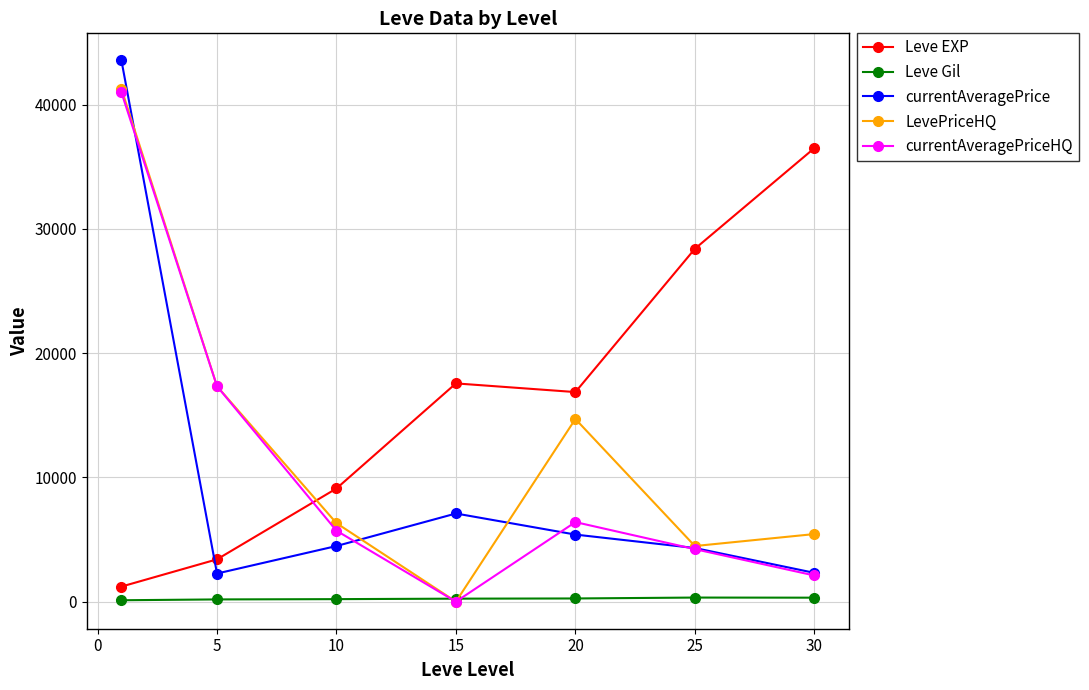

What is the value of the currentAveragePrice point at the 7th from the left?

2317.8